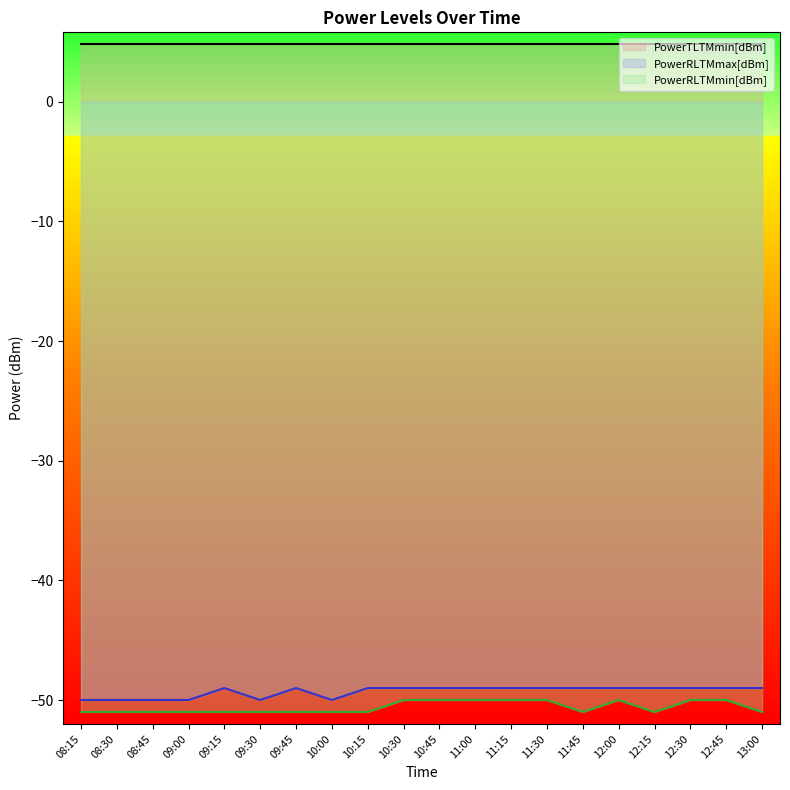

Is the value of PowerRLTMmax[dBm] at 10:00 greater than the value of PowerRLTMmin[dBm] at 10:00?

Yes